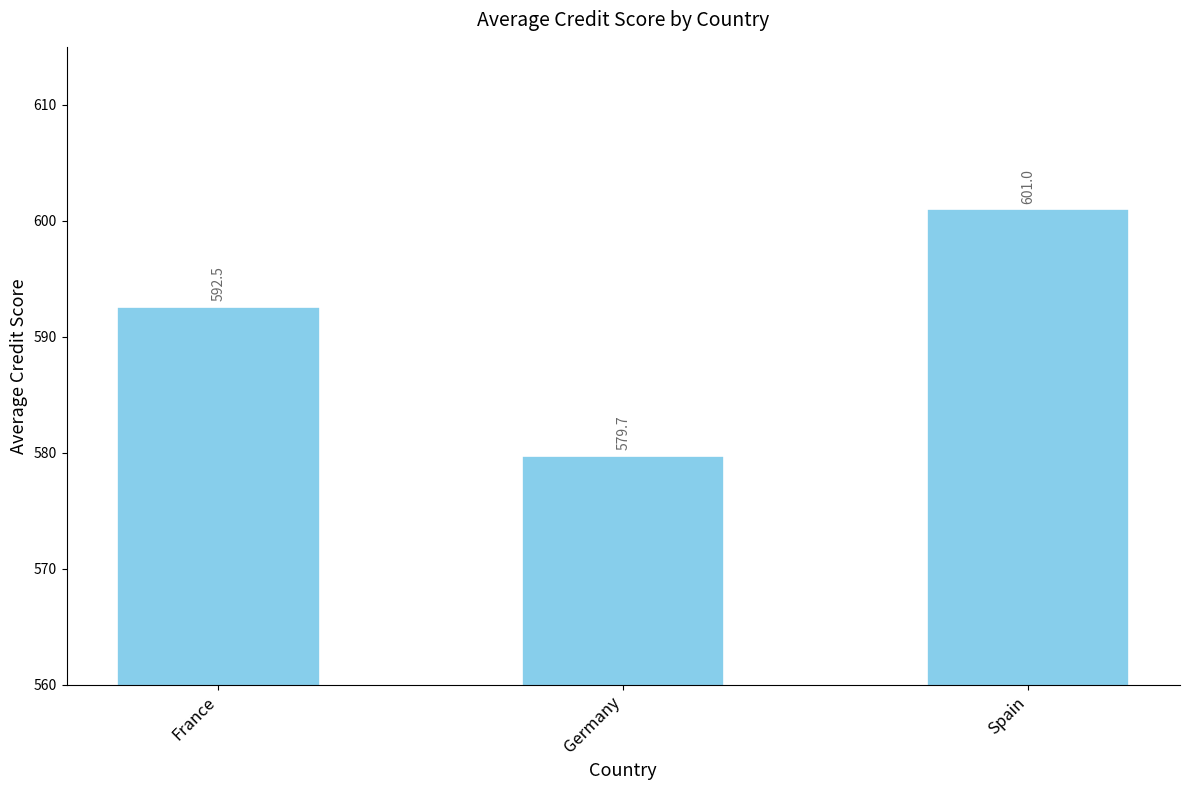

Rank the categories by value from lowest to highest.

Germany, France, Spain